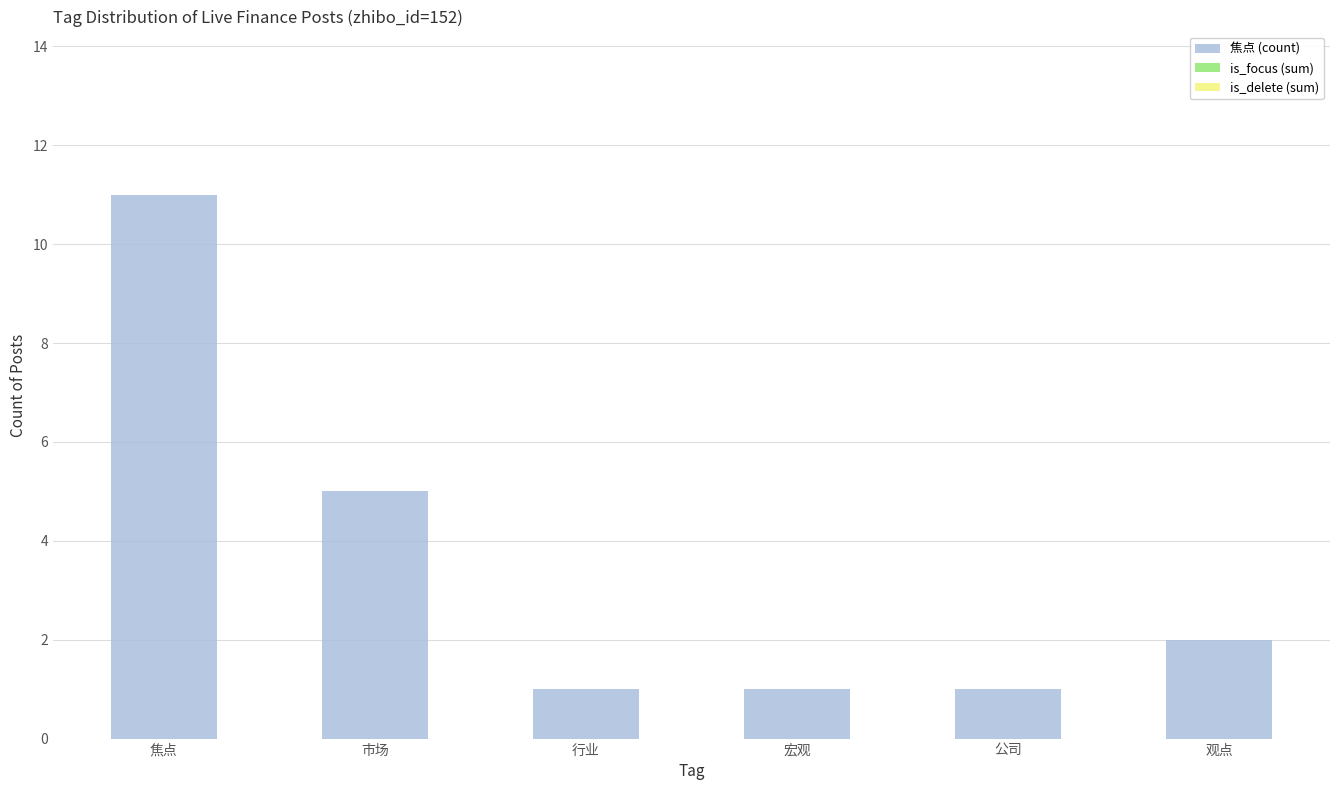

At which label is the value closest to 6?

市场